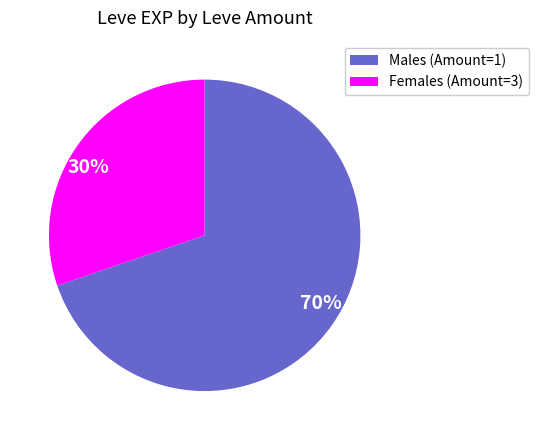

Between 70% and 30%, which is larger?

70%